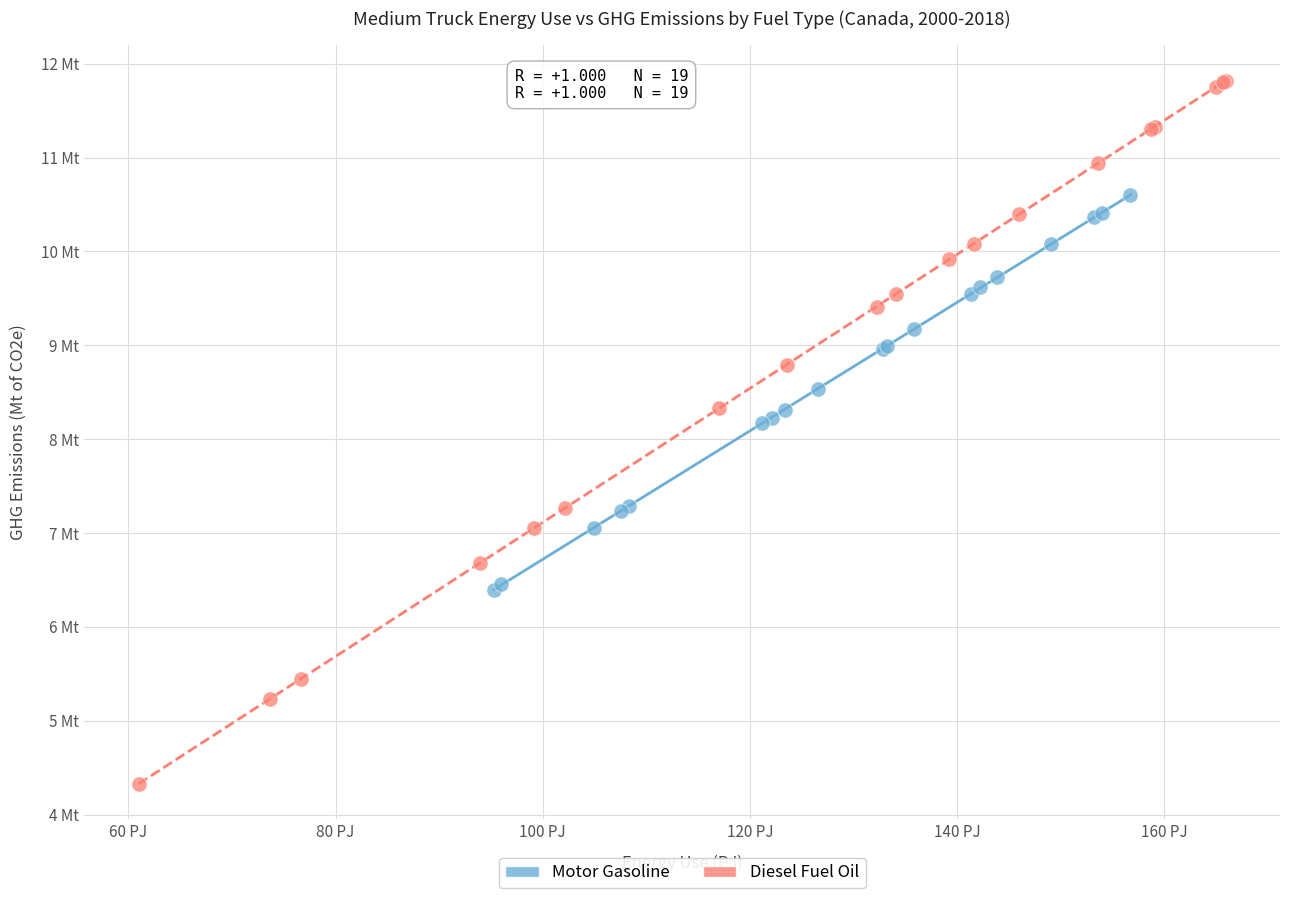

What are all the series names shown in the legend?

Motor Gasoline, Diesel Fuel Oil